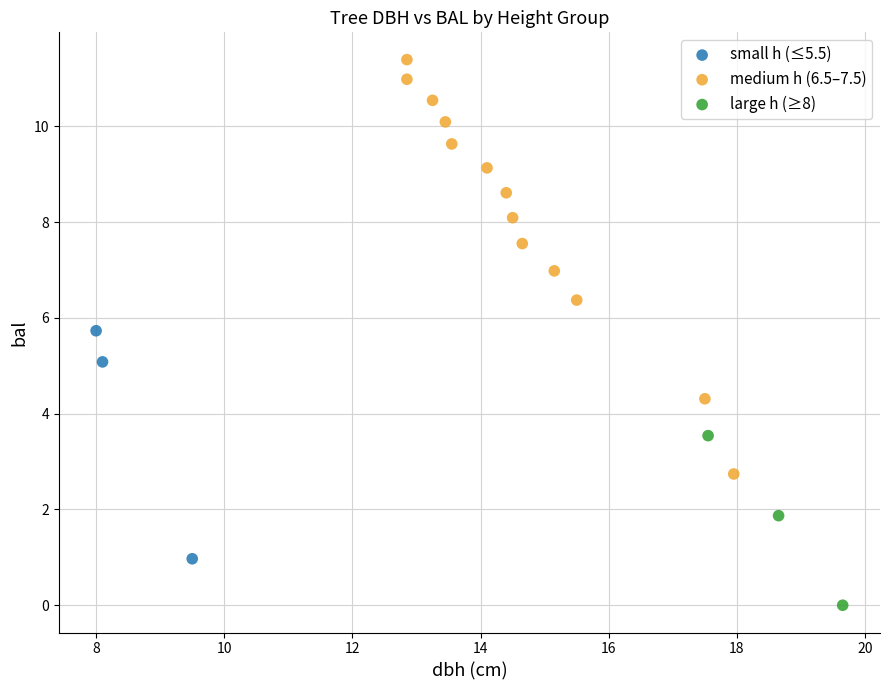

Which series contains the lowest Y value?

large h (≥8)